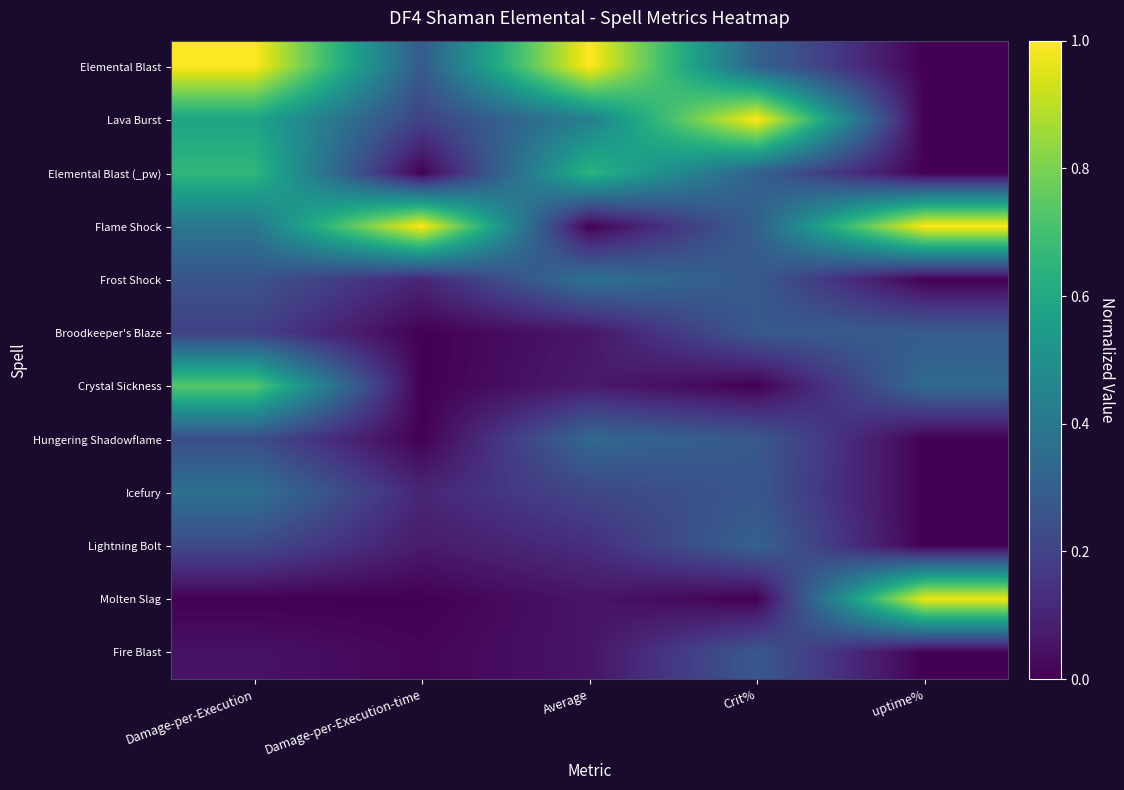

What is the total value across all series at Average?

3.4